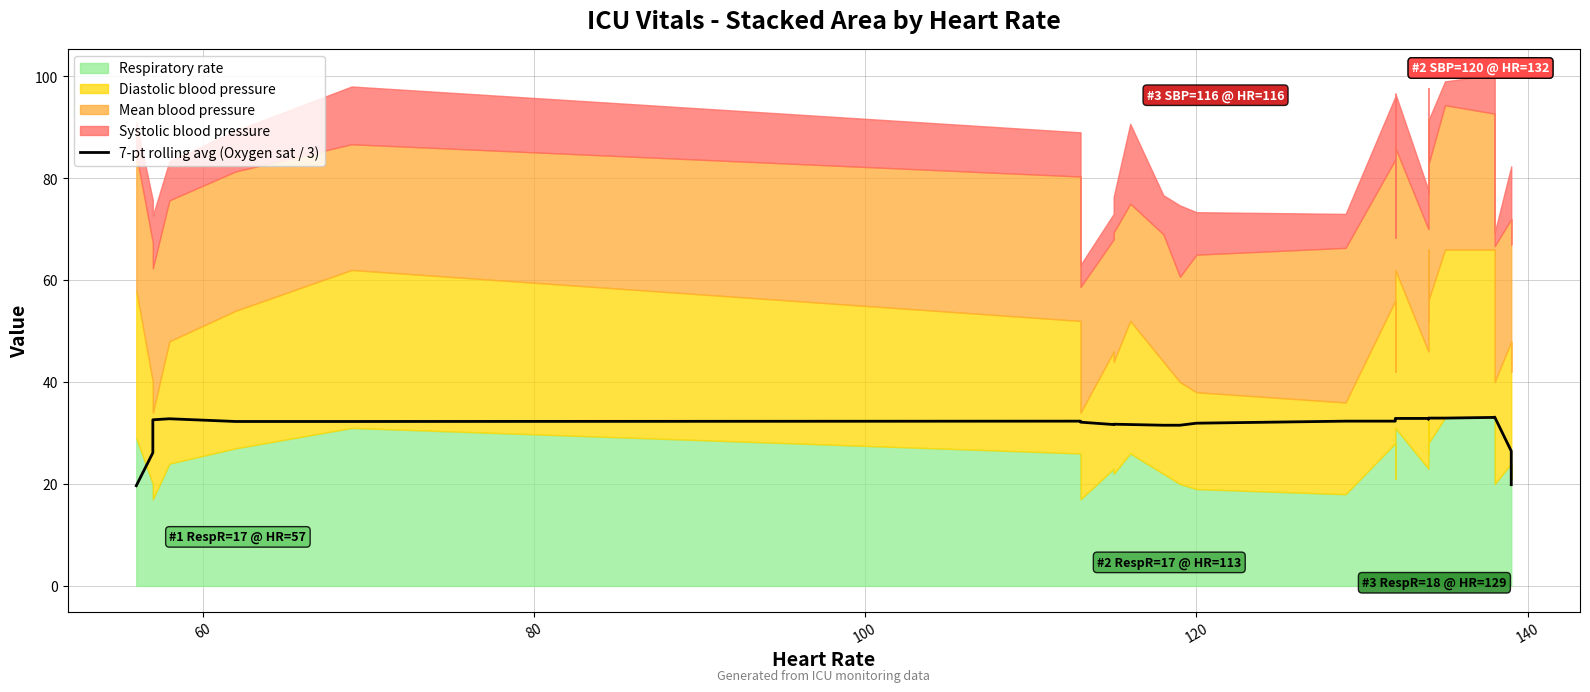

How many lines are shown in the chart?

1